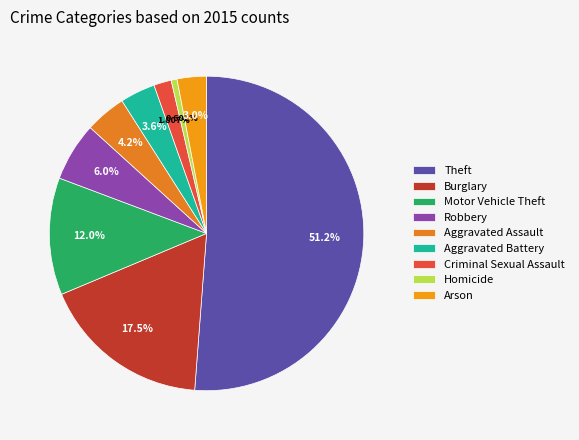

What is the total percentage of Motor Vehicle Theft and Aggravated Assault?

16.3%